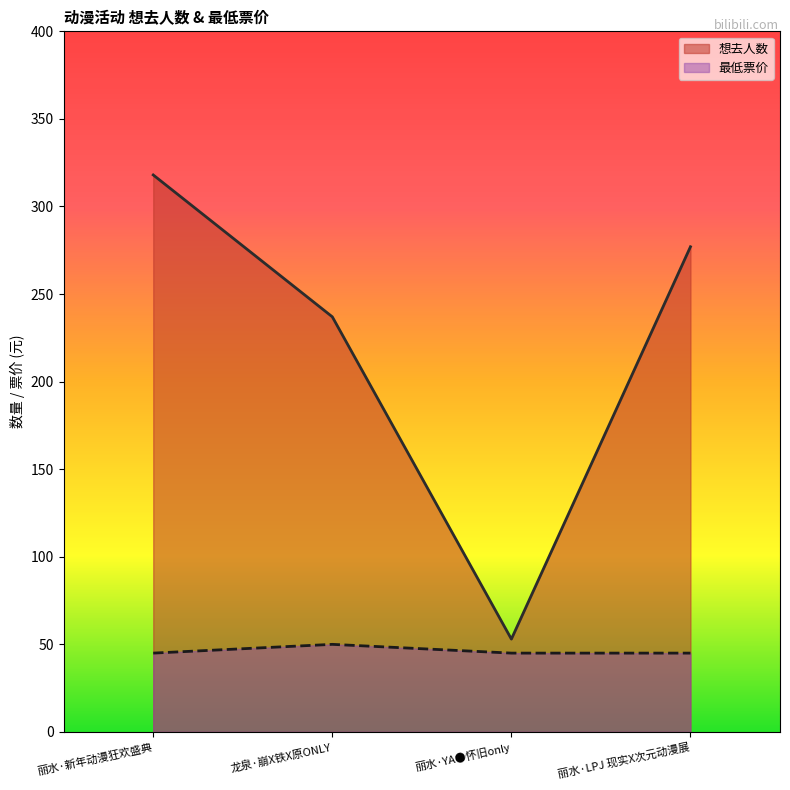

True or false: 最低票价 and 想去人数 cross at least once.

False